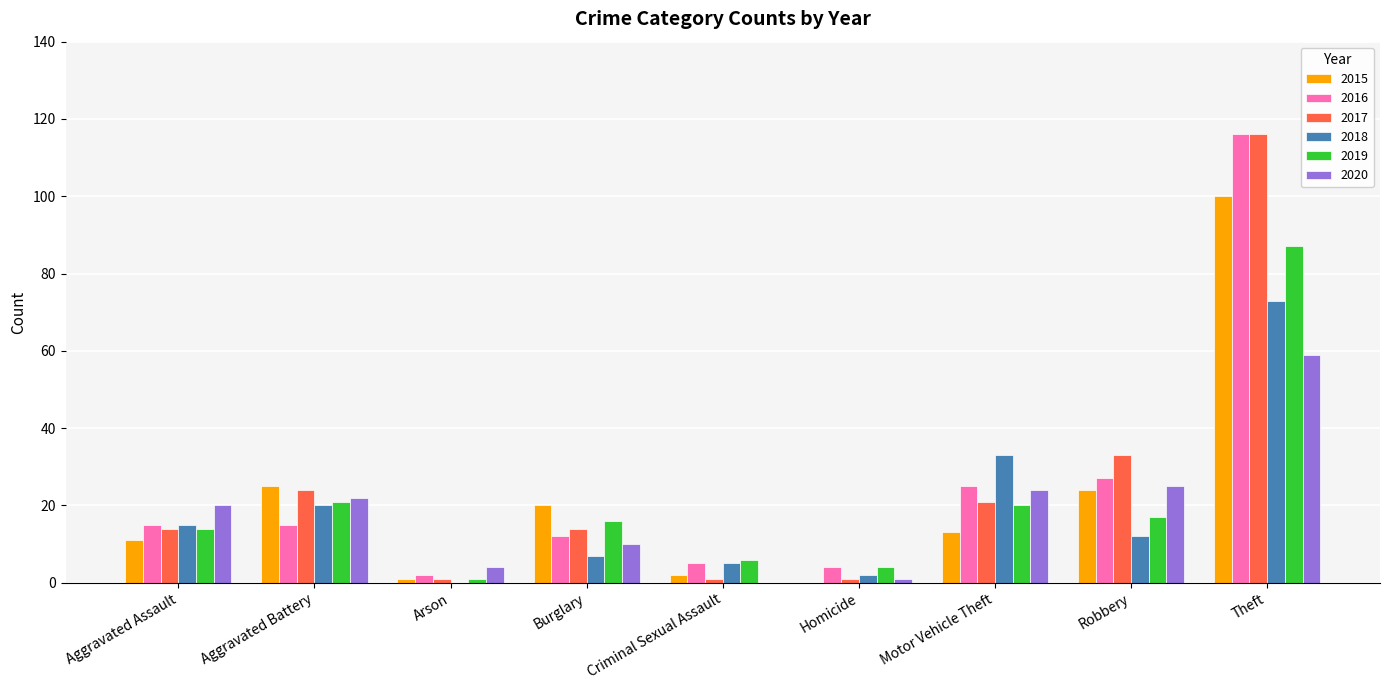

What are all the series names shown in the legend?

2015, 2016, 2017, 2018, 2019, 2020